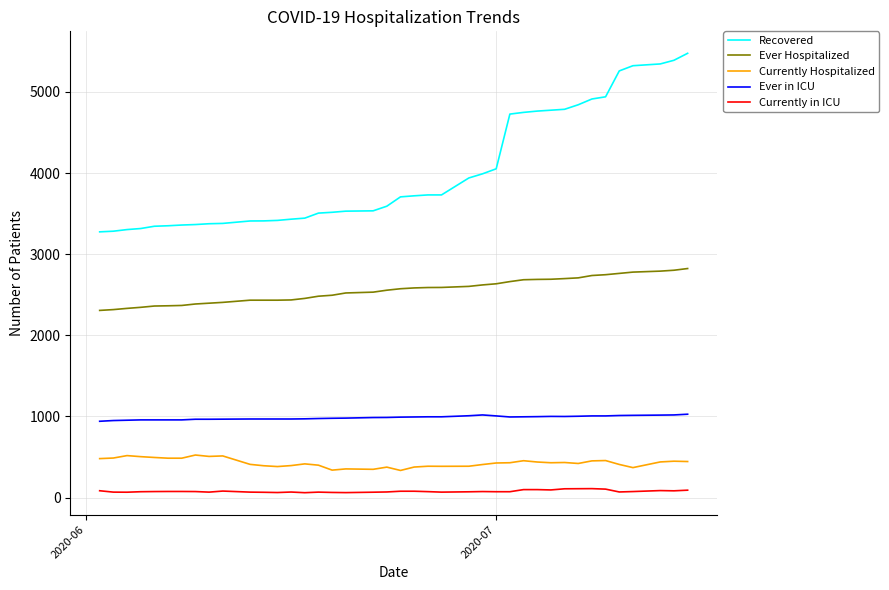

Which series has the largest range (max minus min)?

Recovered